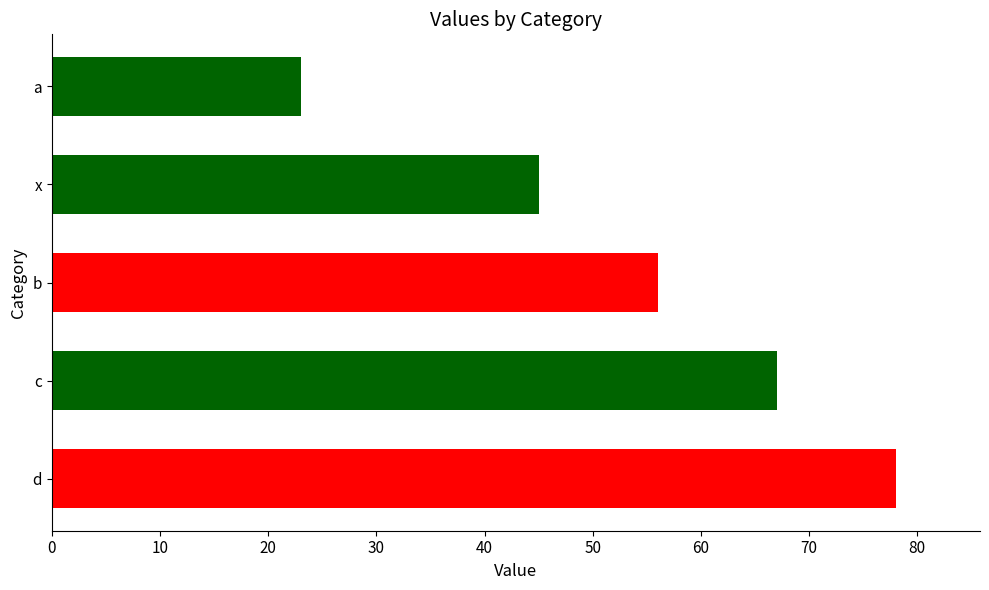

What is the sum of all values?

269